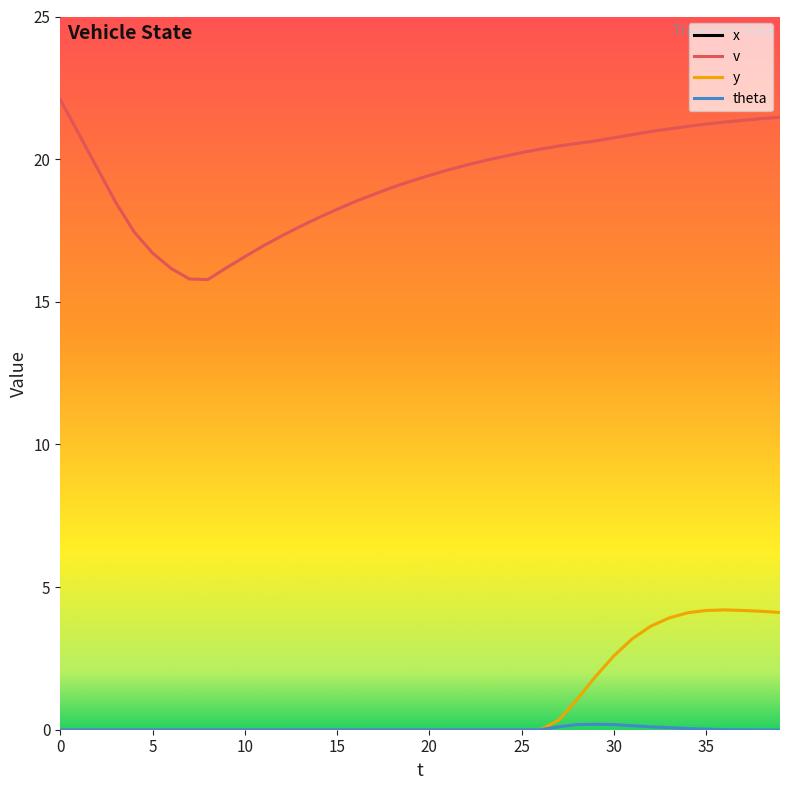

What is the total value across all series at 10?

226.5